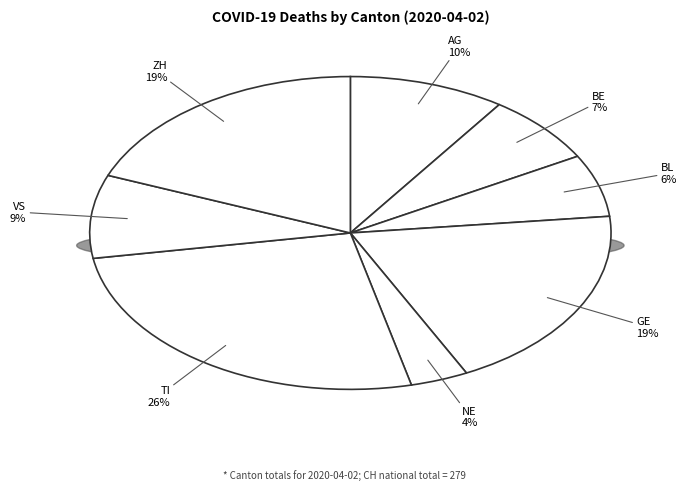

Does NE account for over 50% of the chart?

No